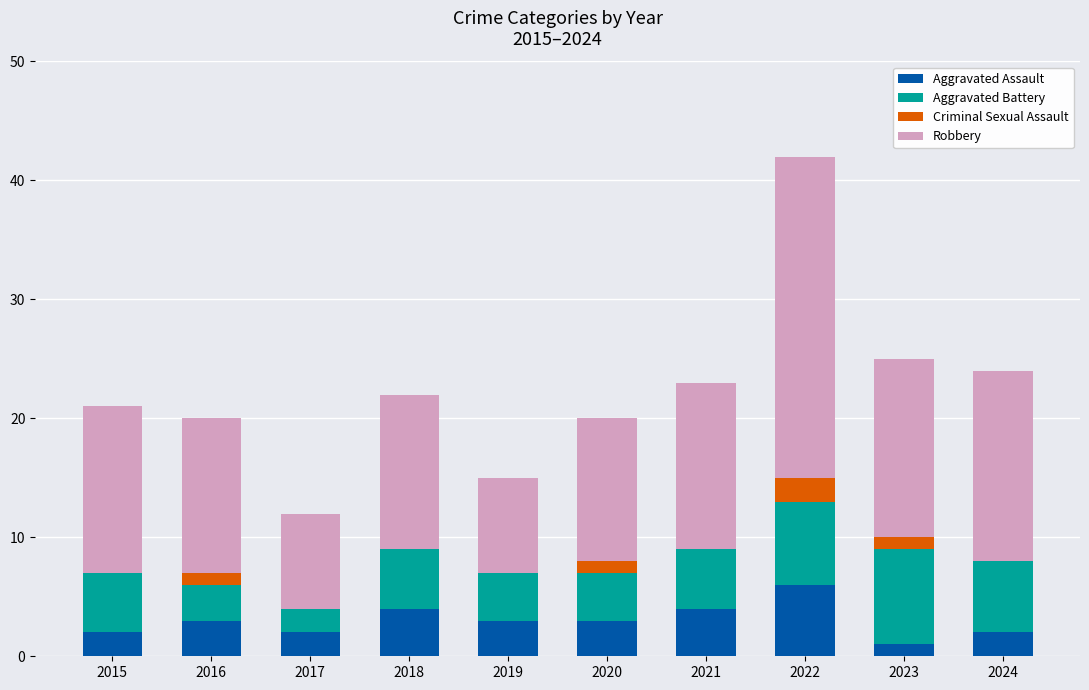

How many data points does each series have?

10